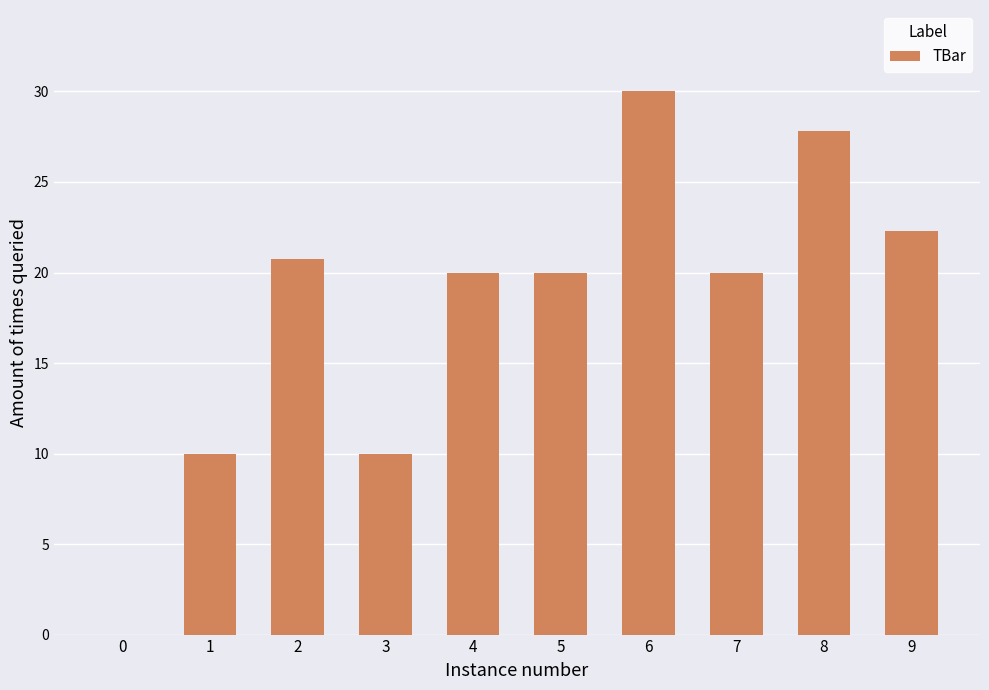

How many categories are shown in the chart?

10